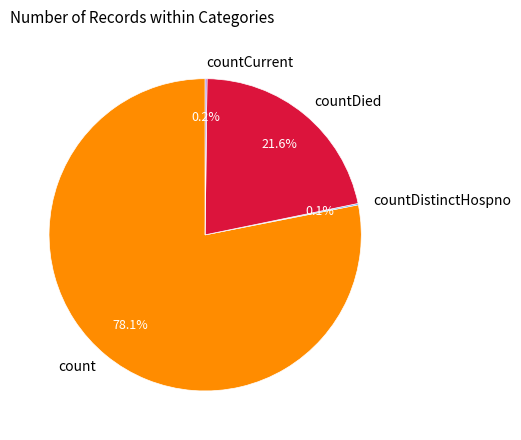

Between count and countDied, which is larger?

count